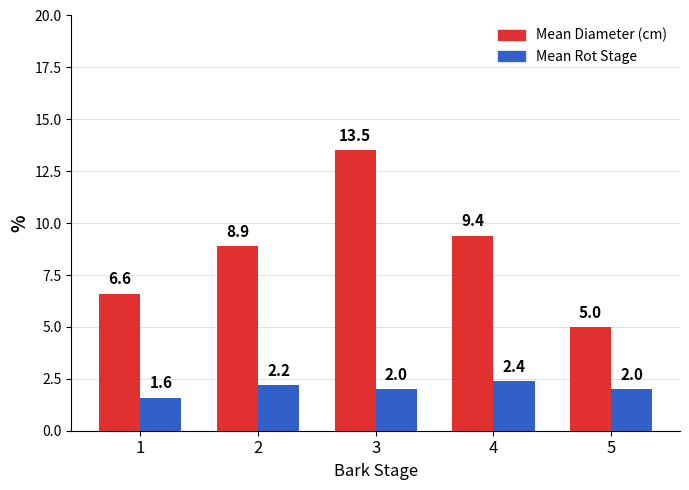

Between 1 and 4, which series saw the biggest shift?

Mean Diameter (cm)